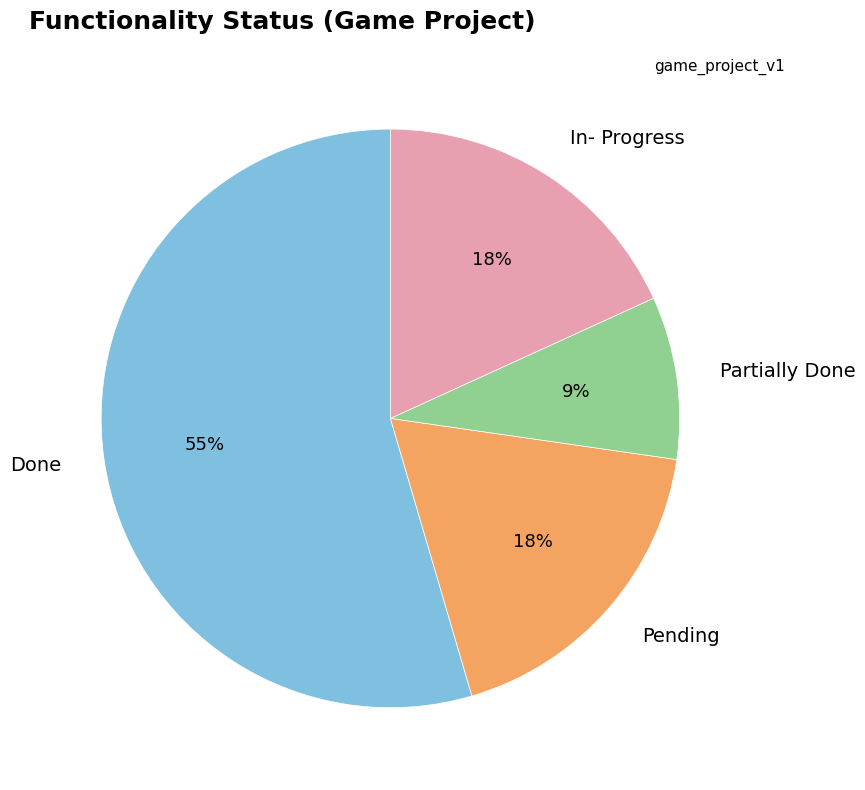

Which slice is the smallest?

Partially Done